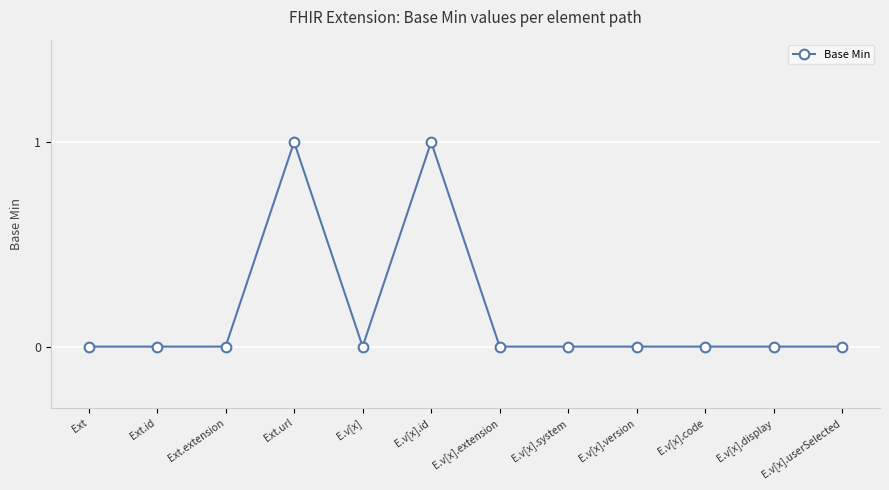

Reading right to left, transcribe all the data shown in this chart.

E.v[x].userSelected=0	E.v[x].display=0	E.v[x].code=0	E.v[x].version=0	E.v[x].system=0	E.v[x].extension=0	E.v[x].id=1	E.v[x]=0	Ext.url=1	Ext.extension=0	Ext.id=0	Ext=0